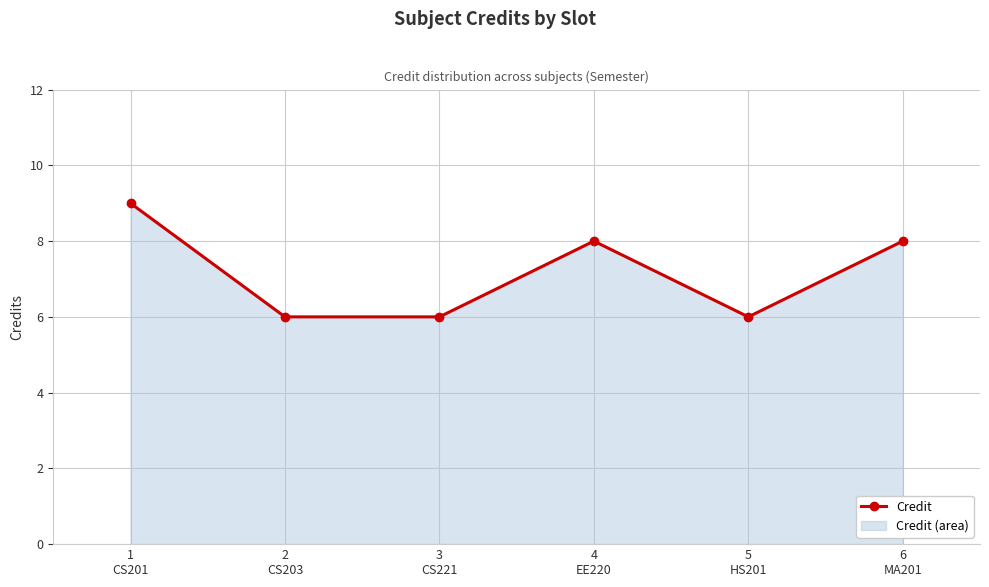

How many values are between 6 and 8?

5